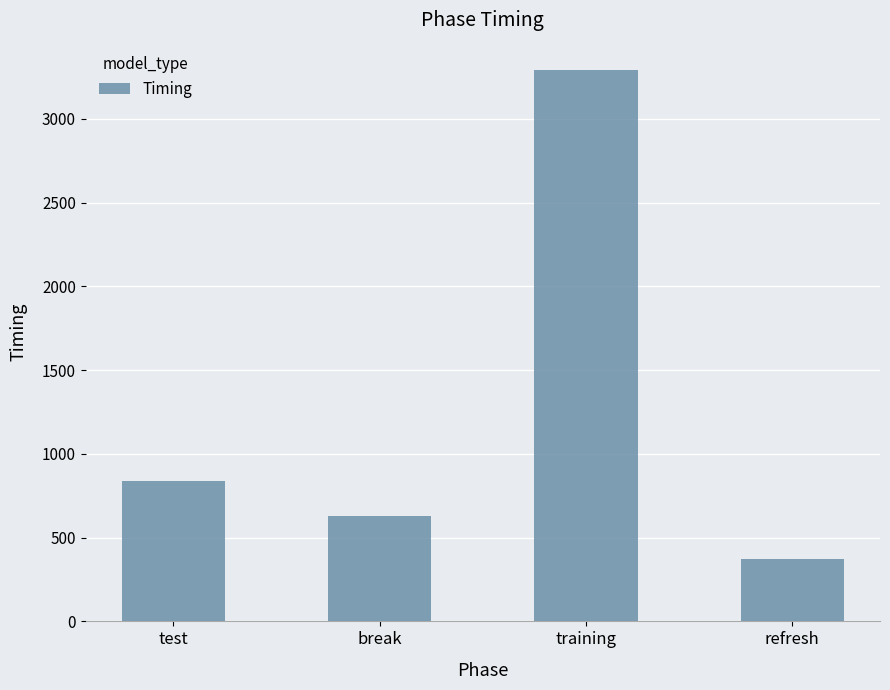

Count the number of data series in this chart.

1